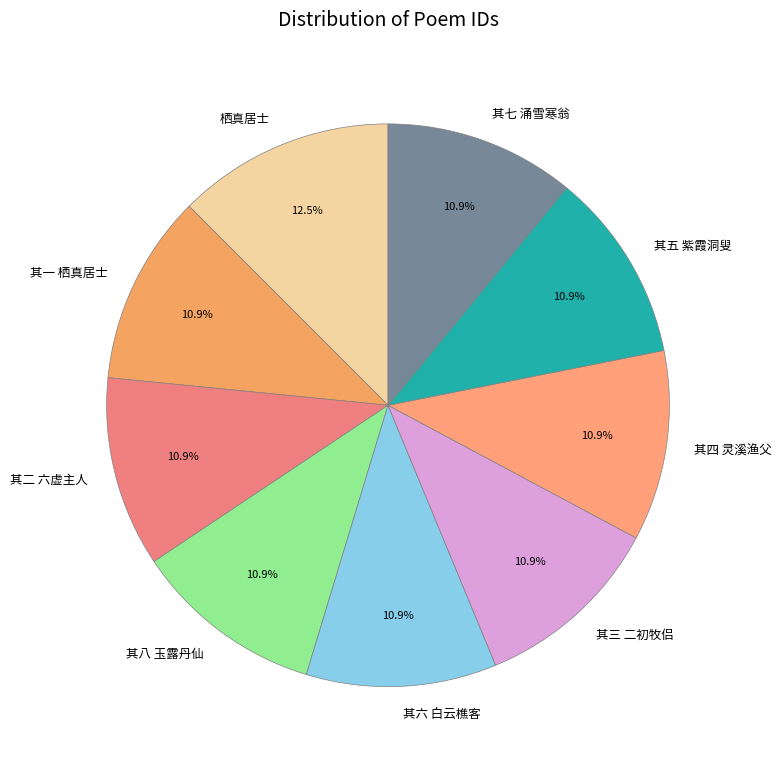

Does 其八 玉露丹仙 account for over 50% of the chart?

No